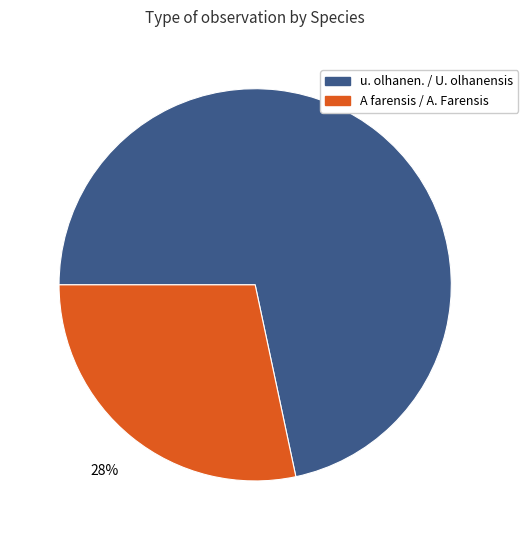

Is there a majority slice in this chart?

Yes